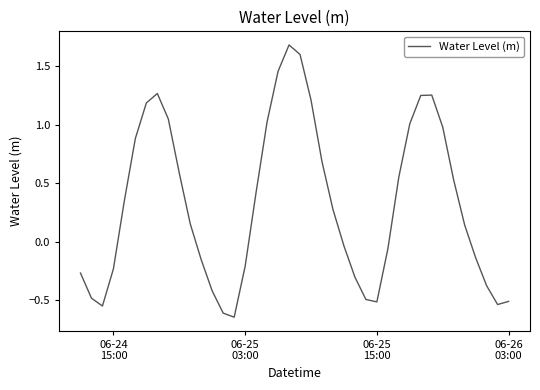

What is the difference between the maximum and minimum values?

2.3